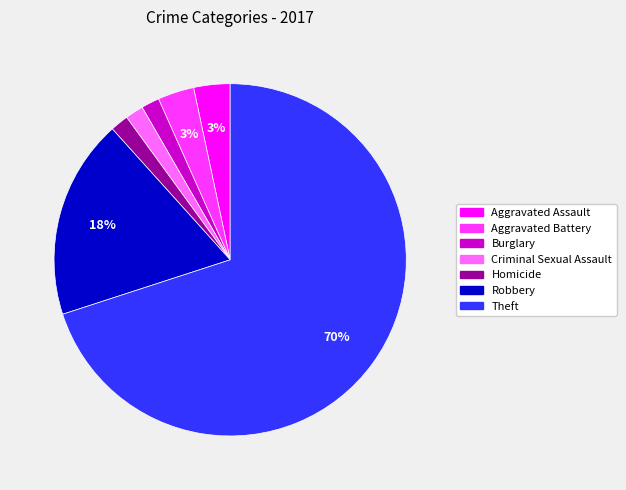

Is there any slice that represents more than half of the pie?

Yes